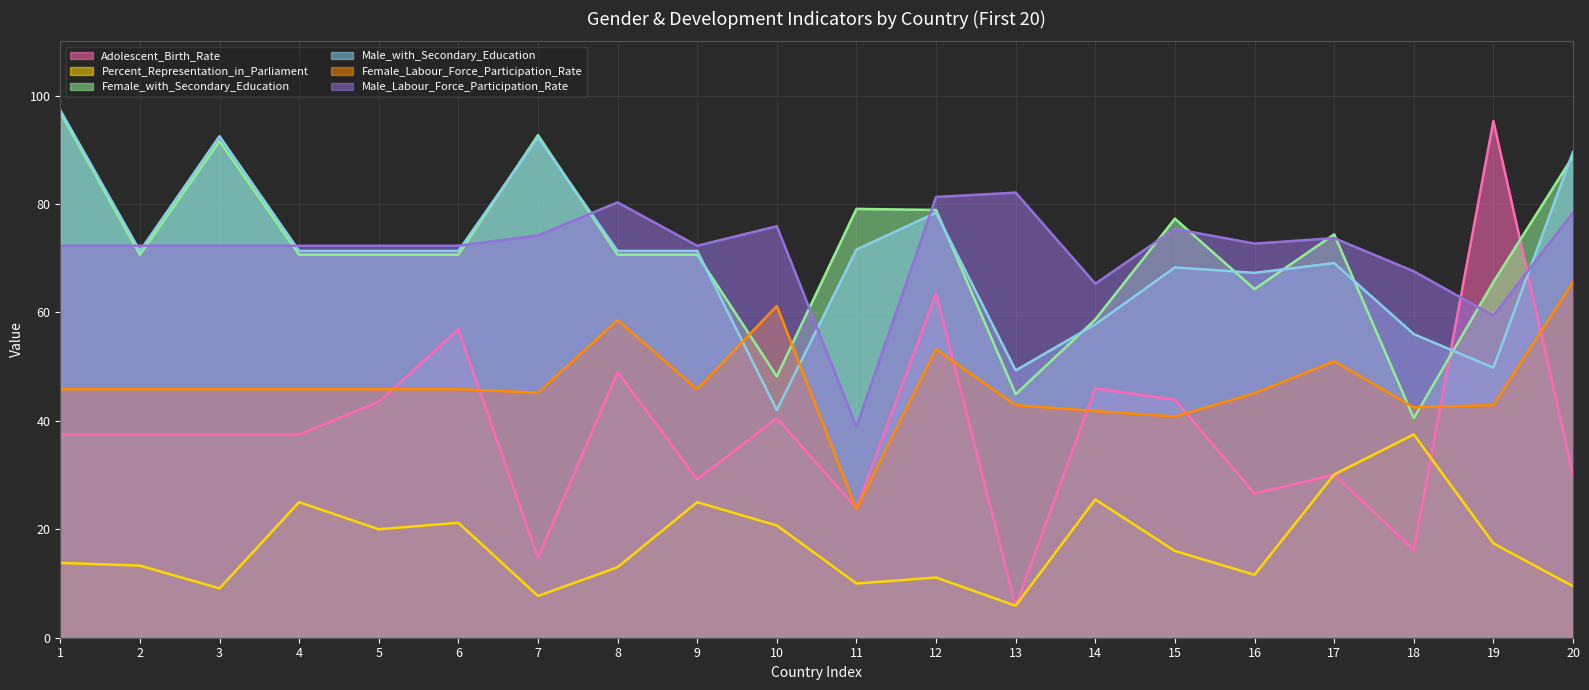

Which series has the largest range (max minus min)?

Adolescent_Birth_Rate